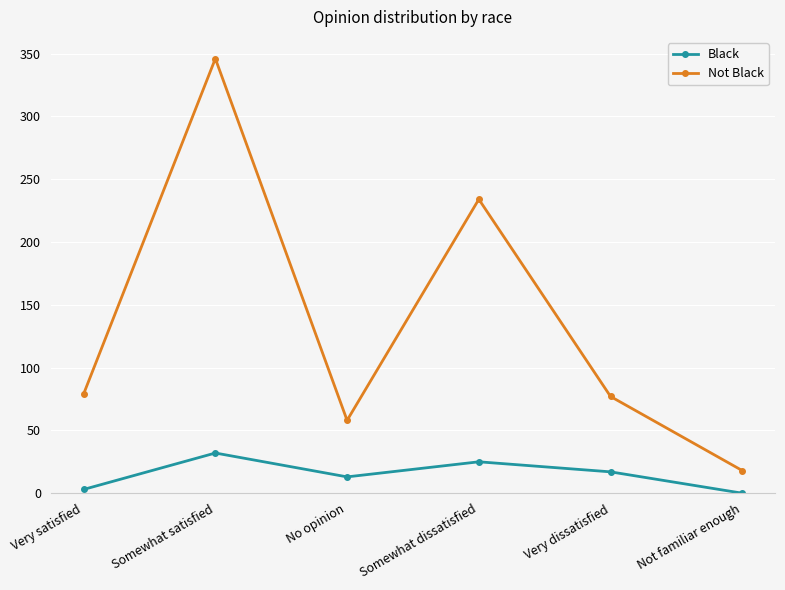

What is the spread (max minus min) of values at Very satisfied?

76